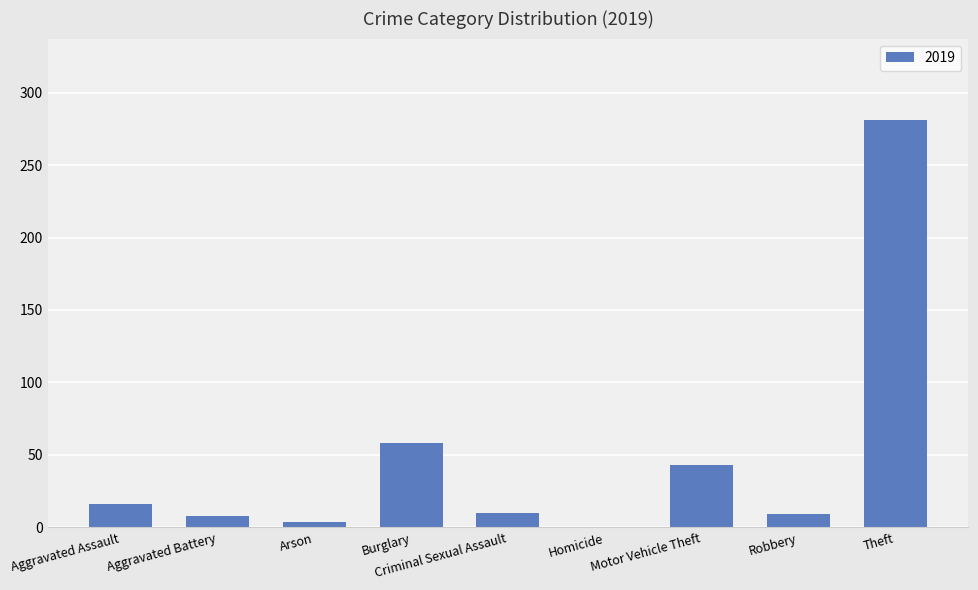

What is the sum of the values at Theft and Aggravated Assault?

297